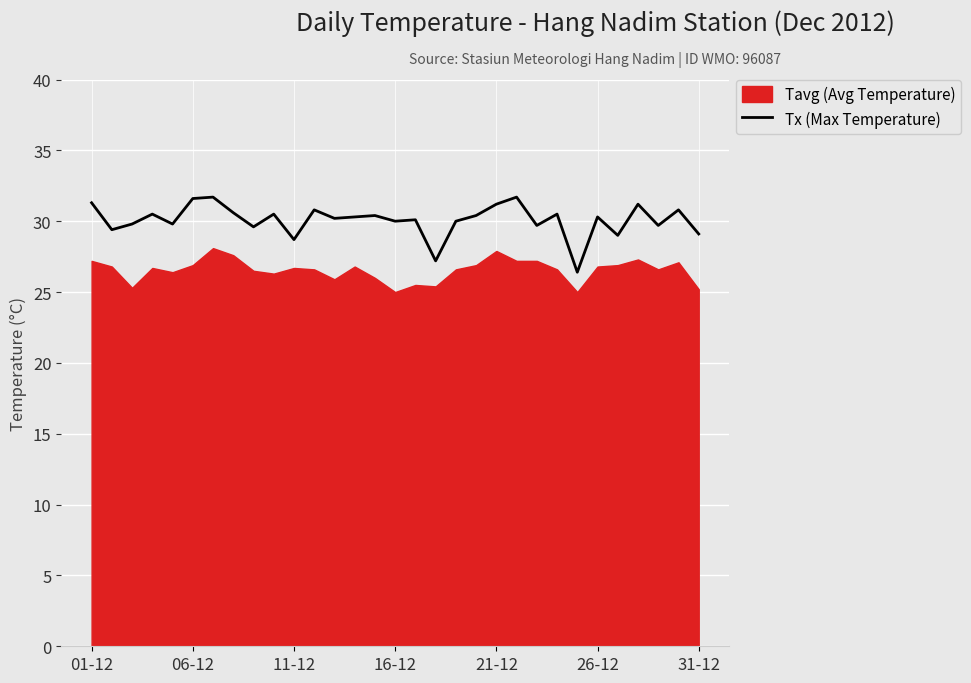

Is it true that Tx (Max Temperature) equals 14.9 at 06-12?

False